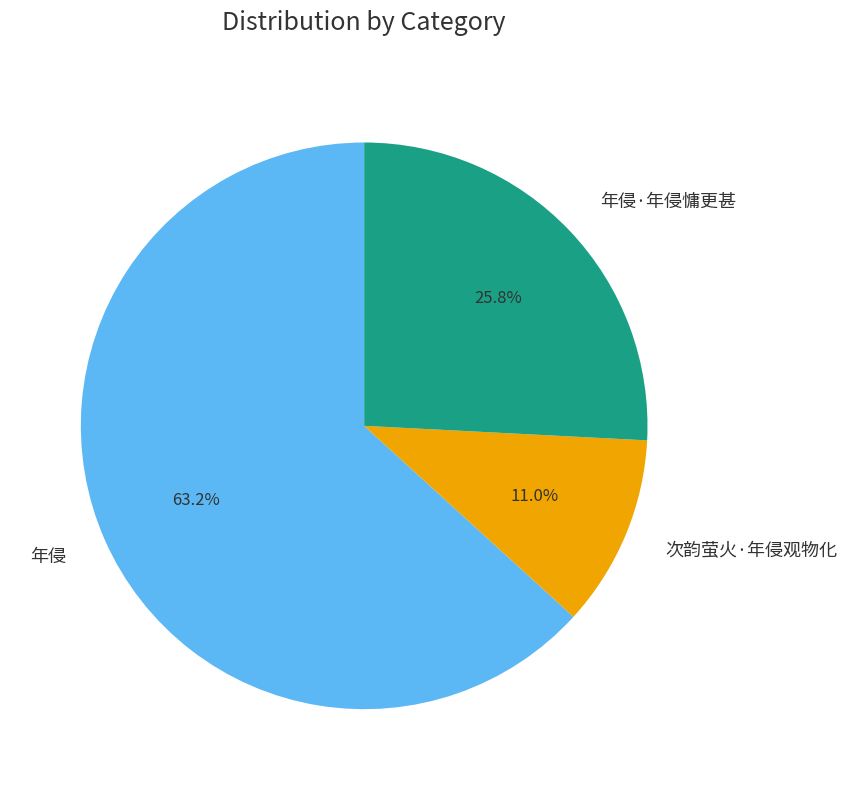

What percentage do 次韵萤火·年侵观物化 and 年侵·年侵慵更甚 together represent?

36.8%